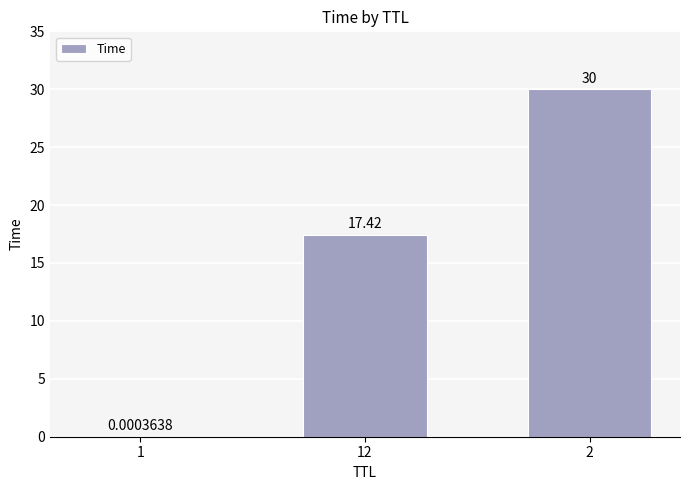

What is the ratio of the value at 2 to the value at 12?

1.7